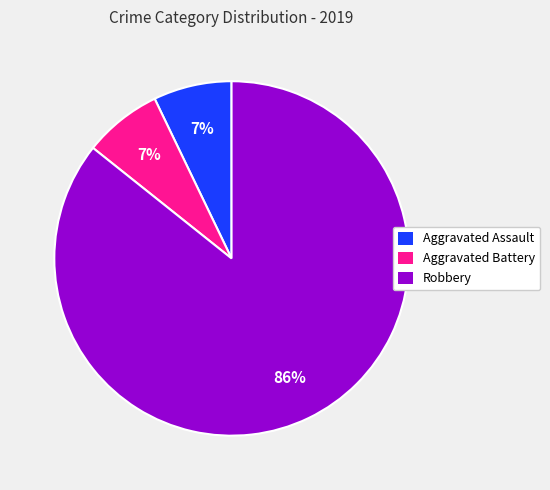

What is the largest slice in the pie chart?

Robbery